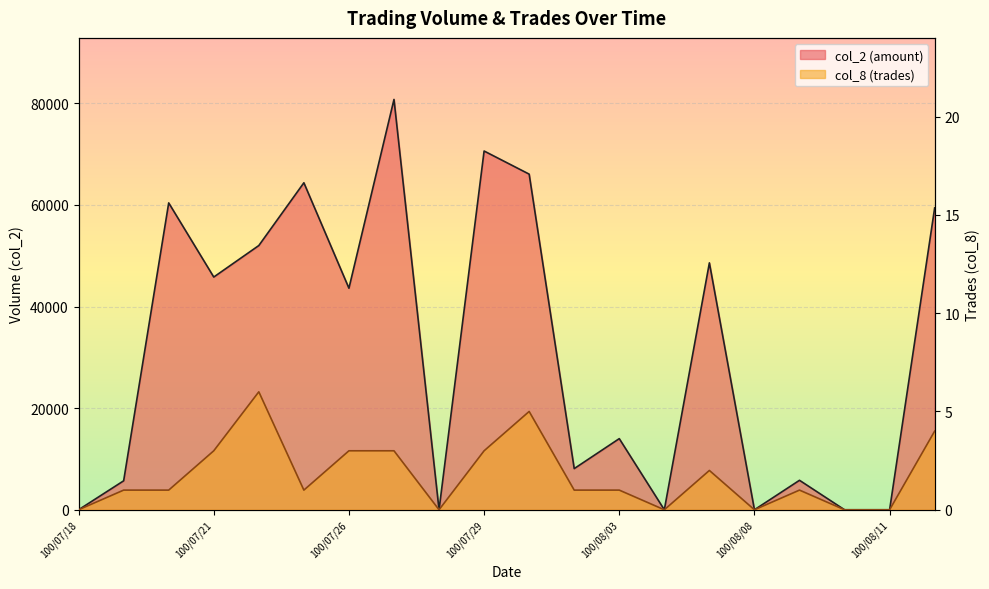

What position from the left is 100/08/04?

14